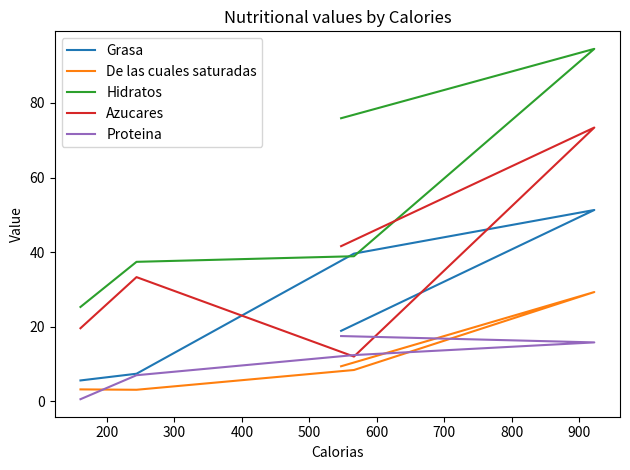

Between 300 and 500, which is larger?

300